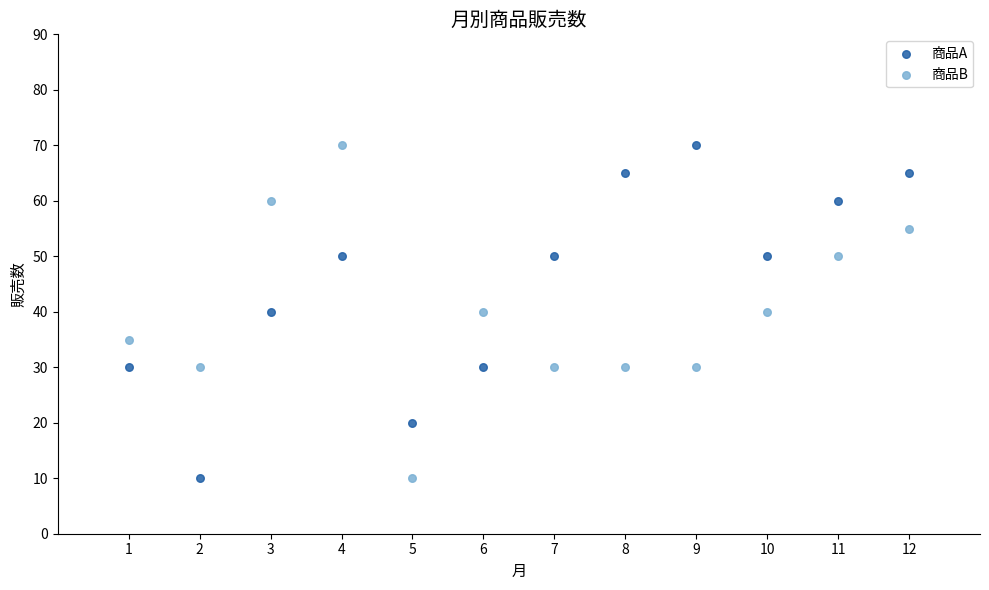

Across all data points, what is the range of Y values (max minus min)?

60